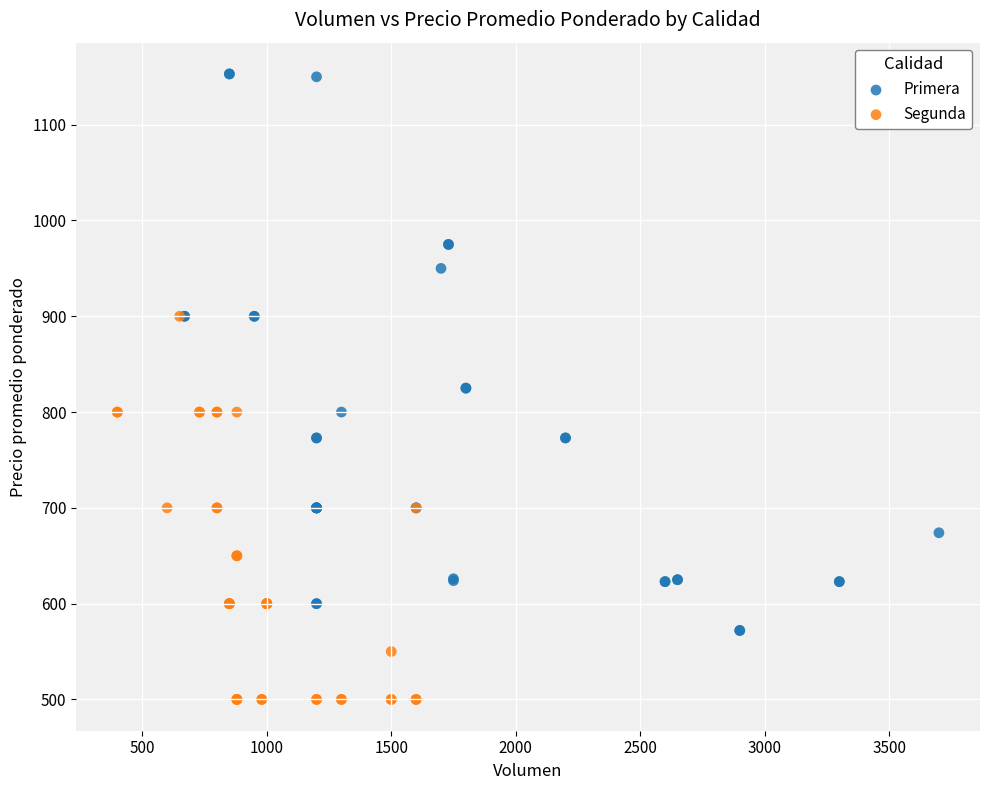

Which series reaches the minimum Y coordinate?

Segunda